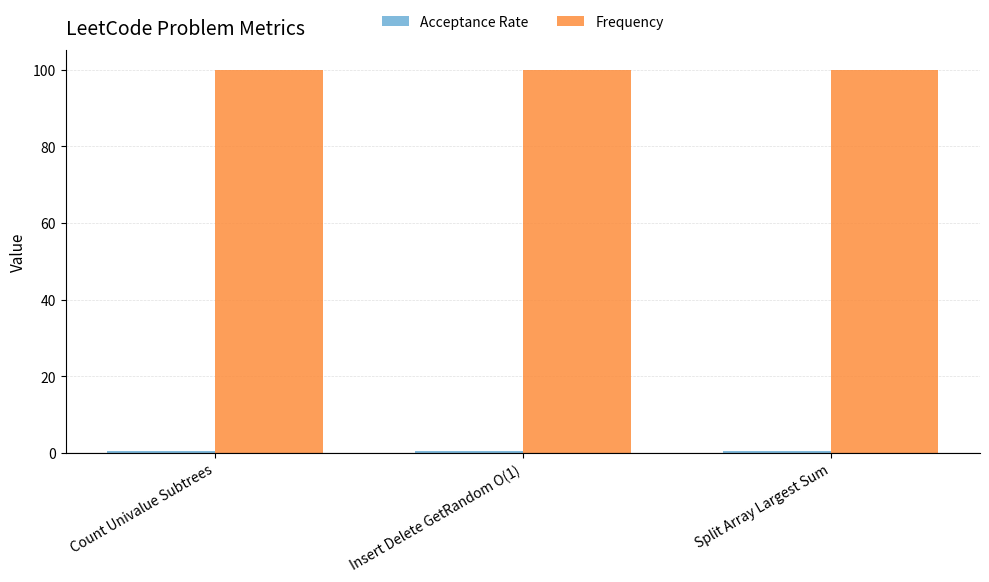

What is the average value of the Frequency series?

100.0